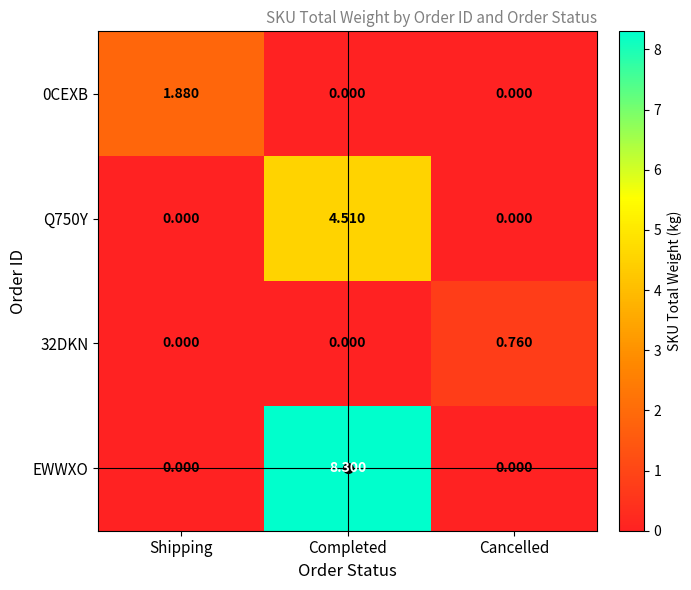

Which series has the largest total across all categories?

EWWXO